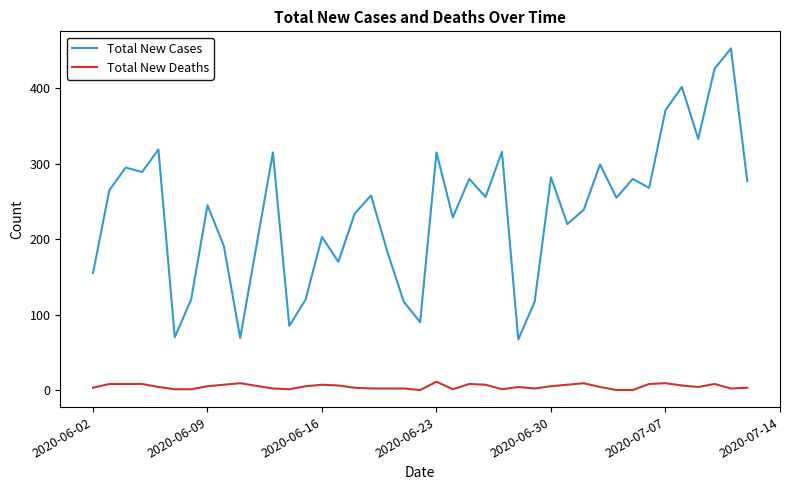

Does the chart display data point markers on the line(s)?

No